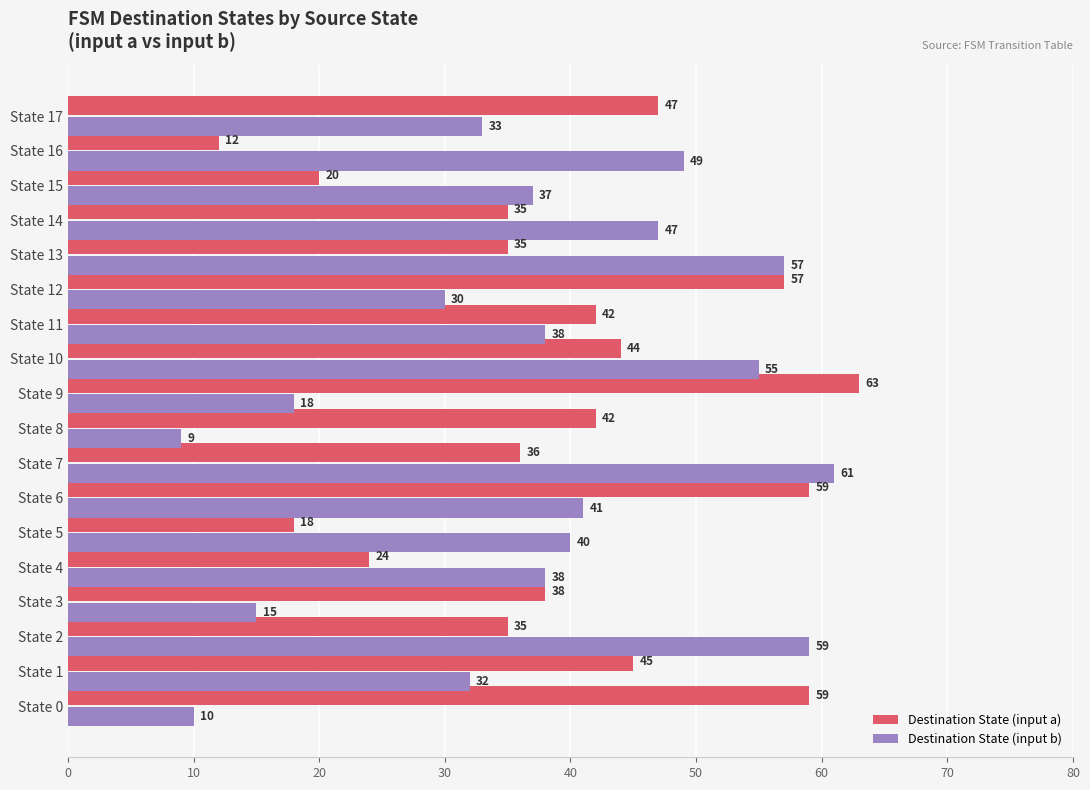

True or false: Destination State (input a) has a value of 59 at State 0.

True